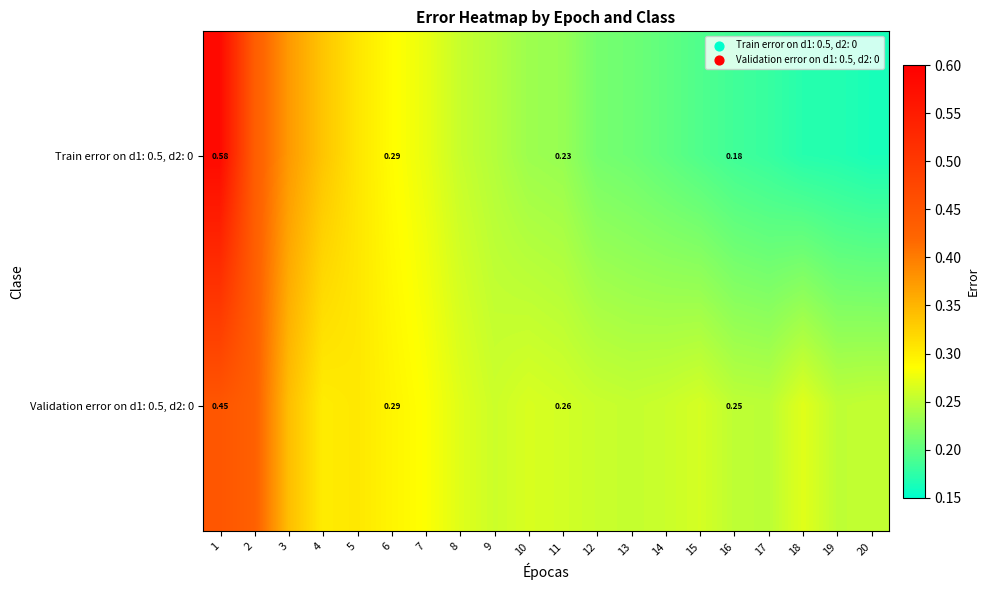

What is the total value across all series at 3?

0.7